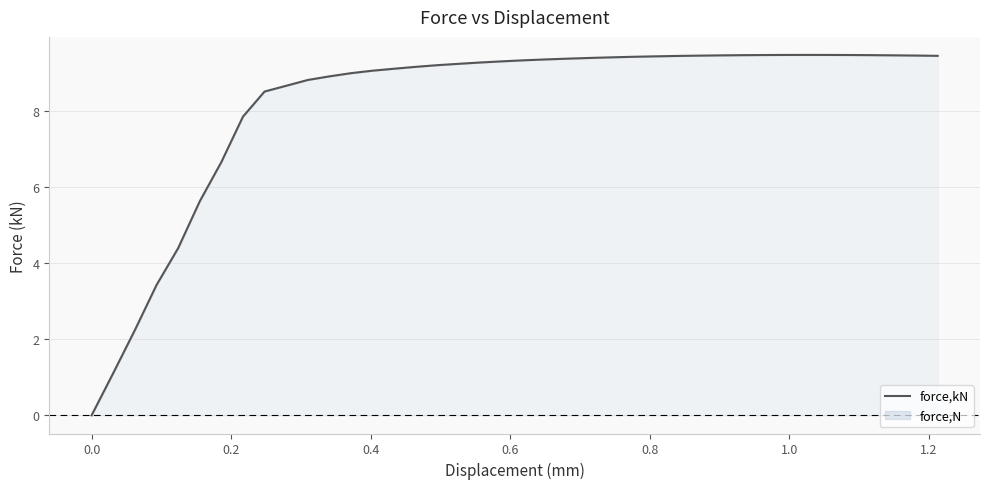

What is the average value?

8.2